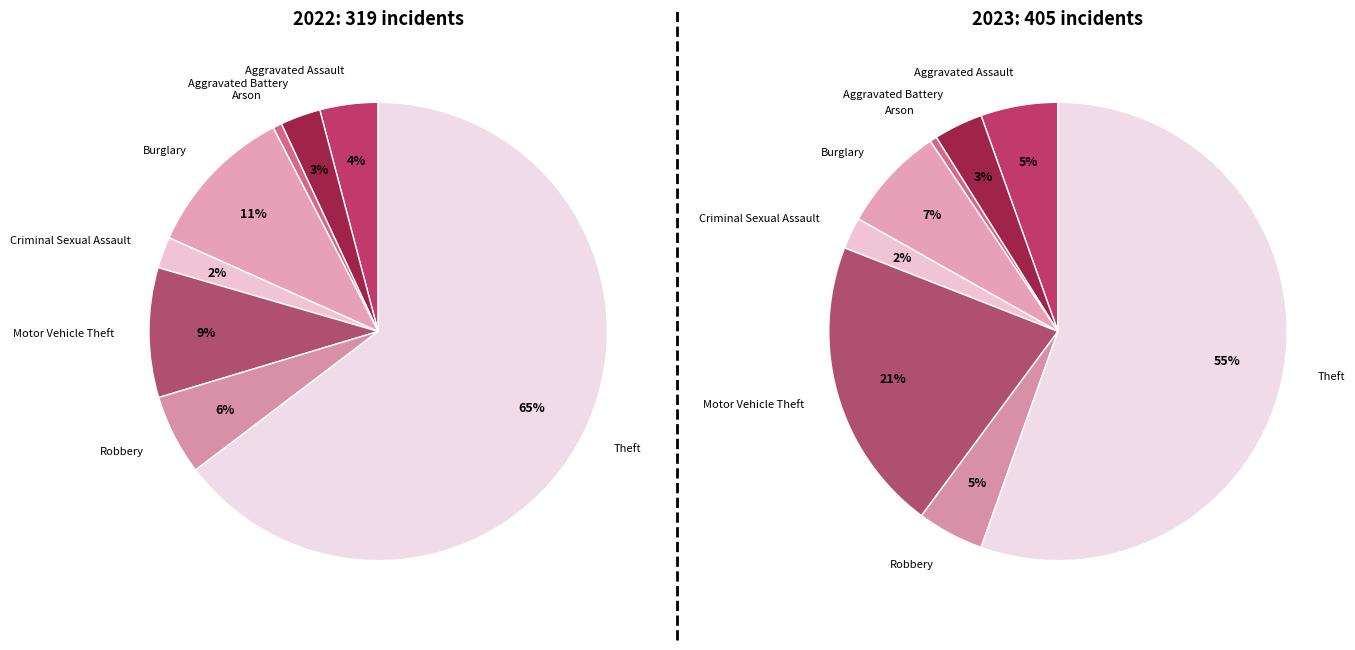

To the nearest percent, what percentage of the pie is 5?

21%